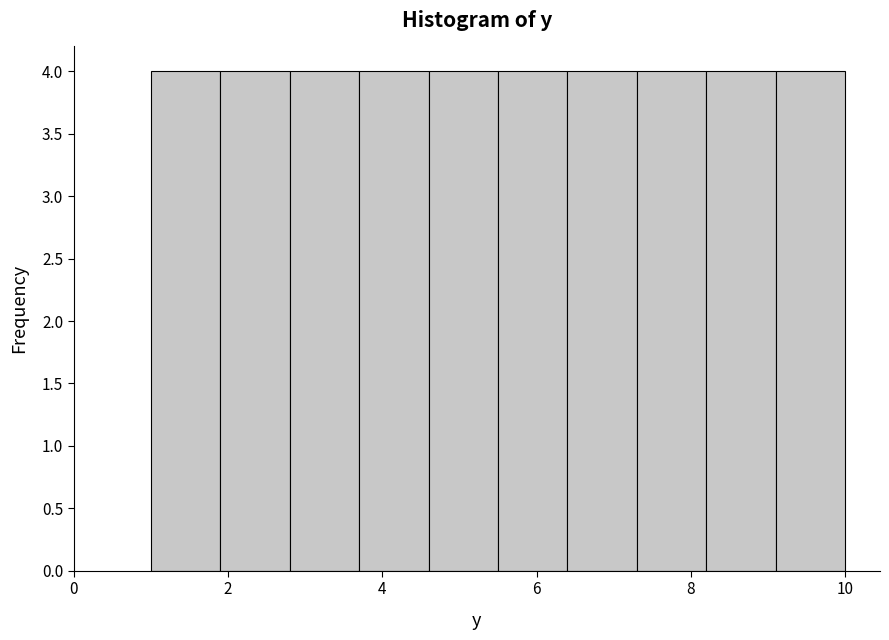

Reading left to right, list every bar in this chart as the range it spans on the x-axis followed by its height. Neither the bar edges nor the heights are printed on the chart, so give them approximately, as read against the axes.

1.0 to 1.9: 4
1.9 to 2.8: 4
2.8 to 3.7: 4
3.7 to 4.6: 4
4.6 to 5.5: 4
5.5 to 6.4: 4
6.4 to 7.3: 4
7.3 to 8.2: 4
8.2 to 9.1: 4
9.1 to 10.0: 4